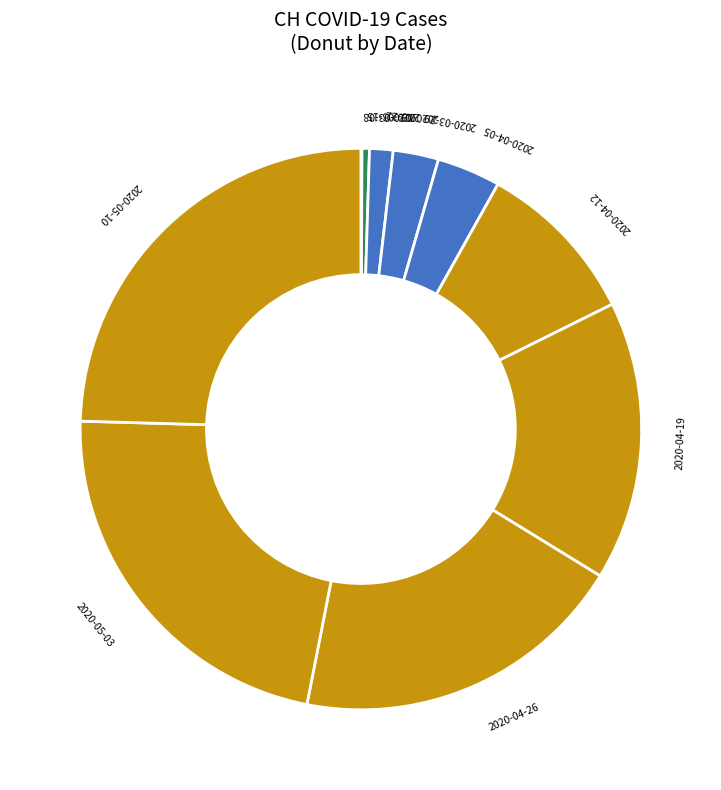

Does 2020-04-05 account for over 50% of the chart?

No